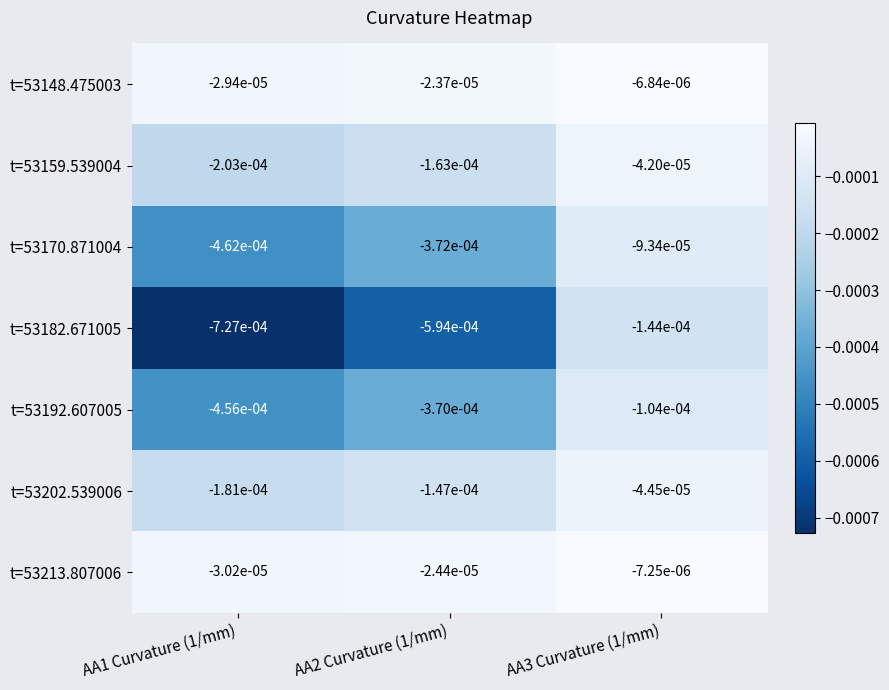

Is the value of t=53170.871004 at AA1 Curvature (1/mm) greater than the value of t=53202.539006 at AA2 Curvature (1/mm)?

No